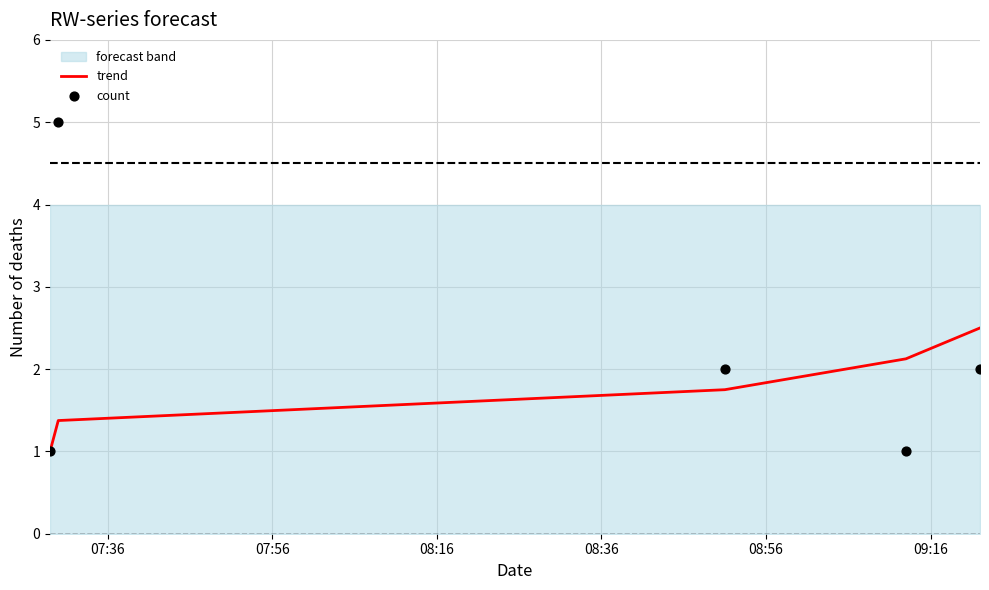

What are all the series names shown in the legend?

trend, count